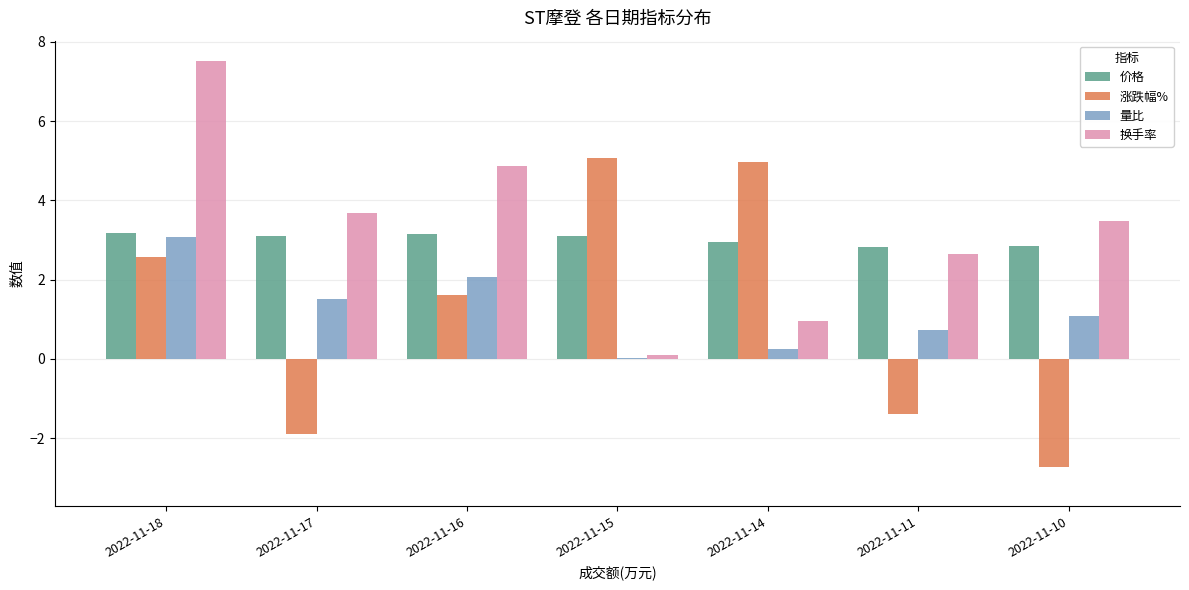

How many groups of bars are there?

7